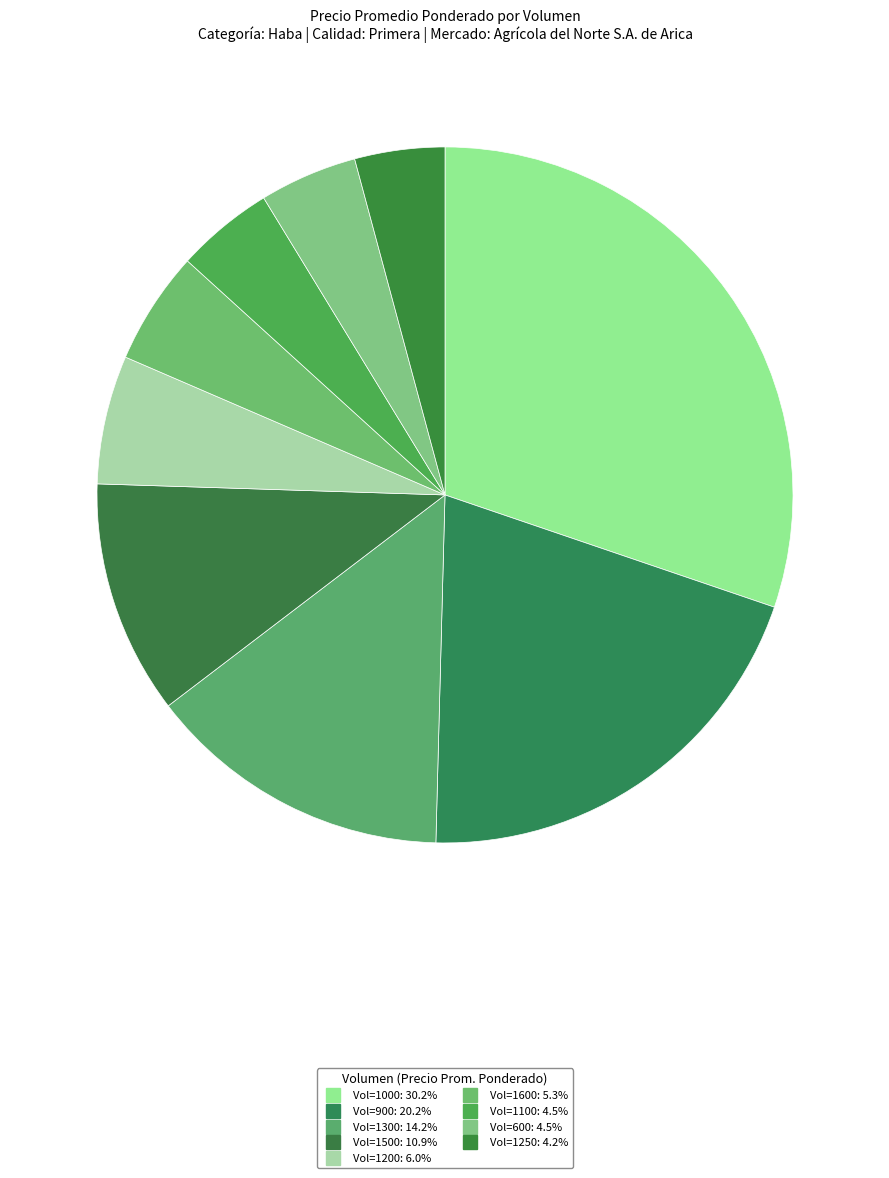

How many slices are in this pie chart?

9